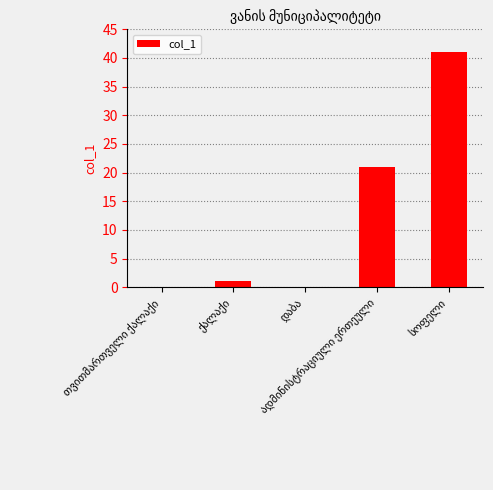

What is the sum of all values?

63